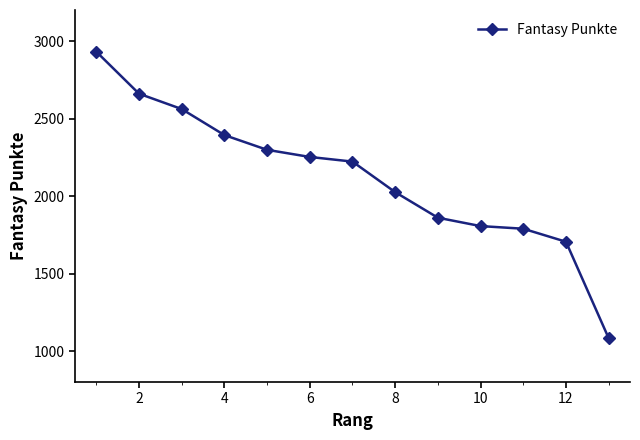

What is the average value?

2122